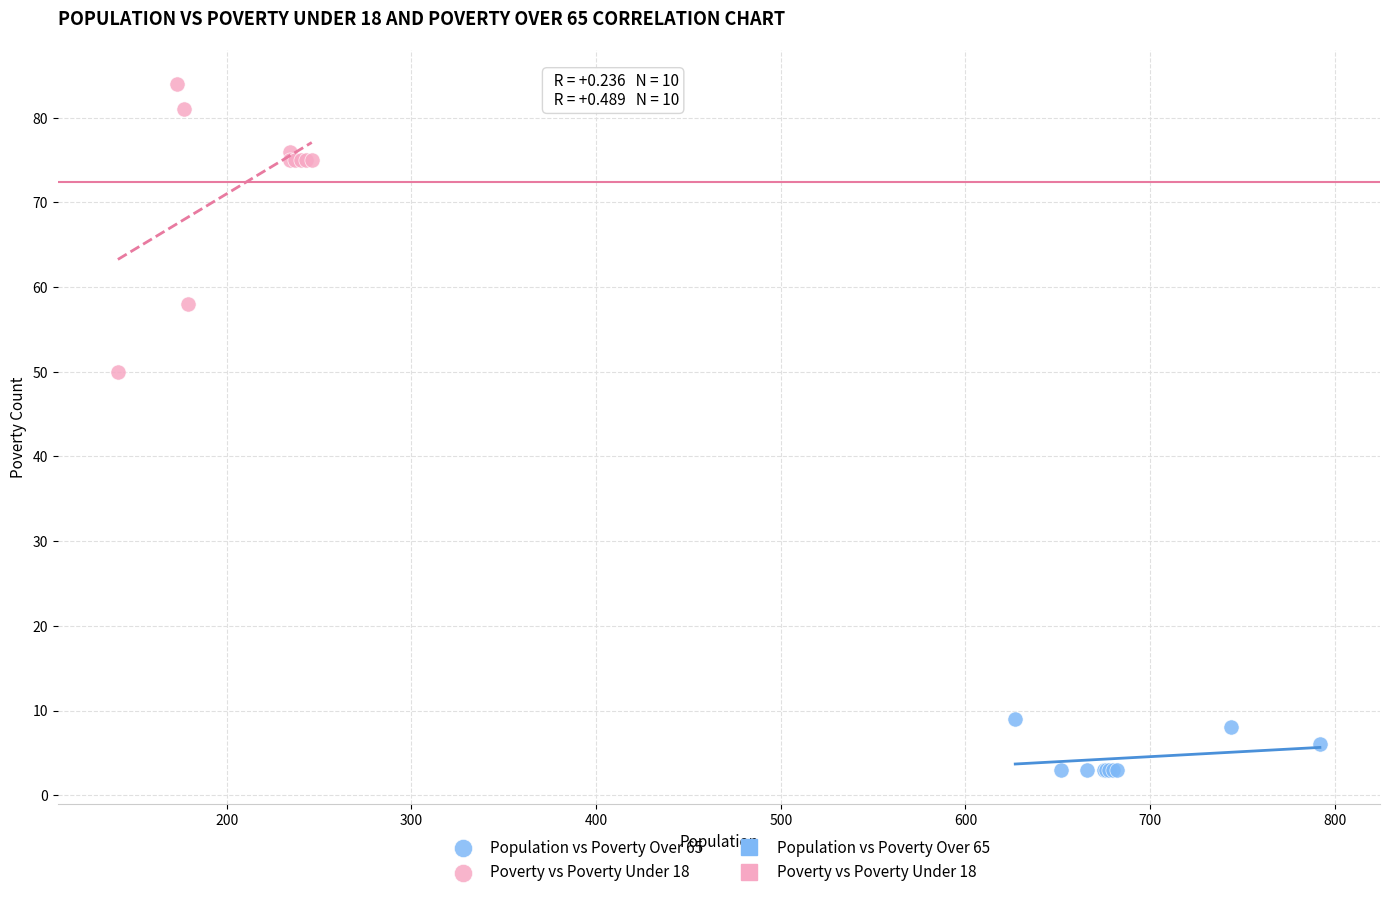

Which series contains the highest Y value?

Poverty vs Poverty Under 18